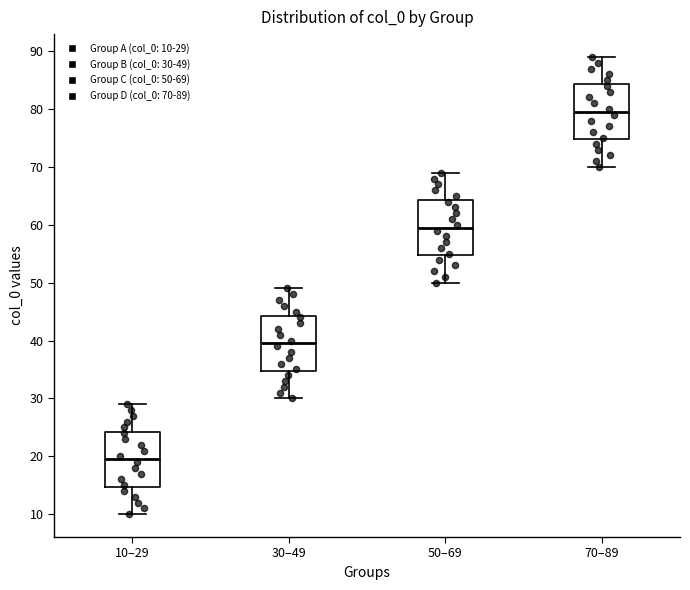

Where does the median line of the box for 50–69 sit on the y-axis? The values are not printed on the chart, so give them approximately, as read against the axis.

60